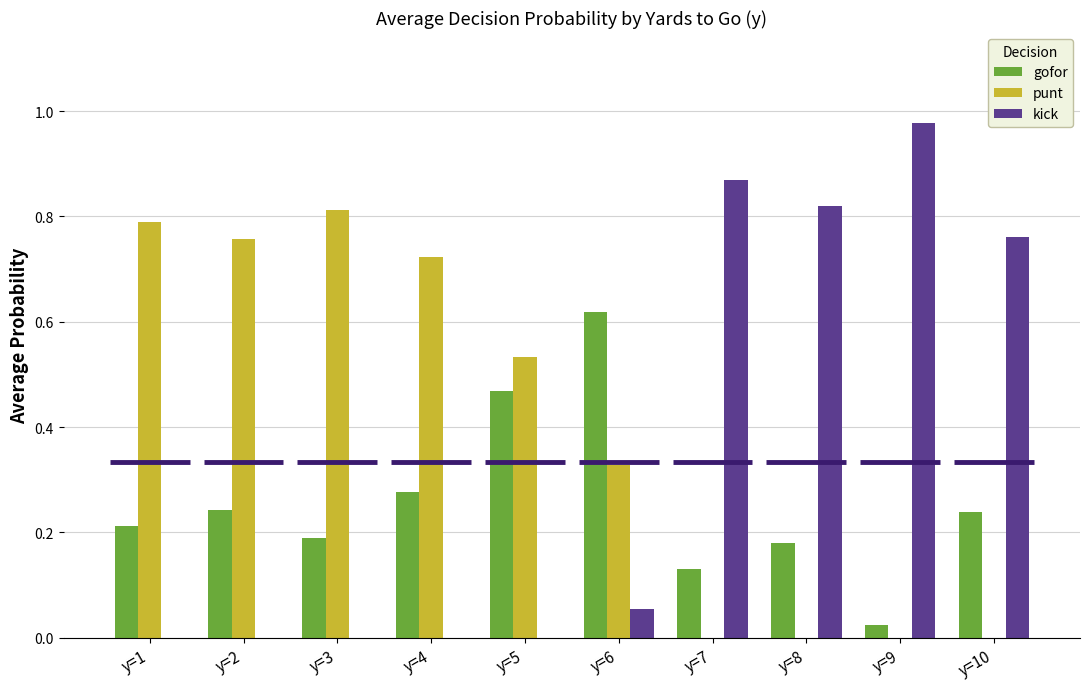

Is the value of gofor at y=5 greater than the value of kick at y=7?

No